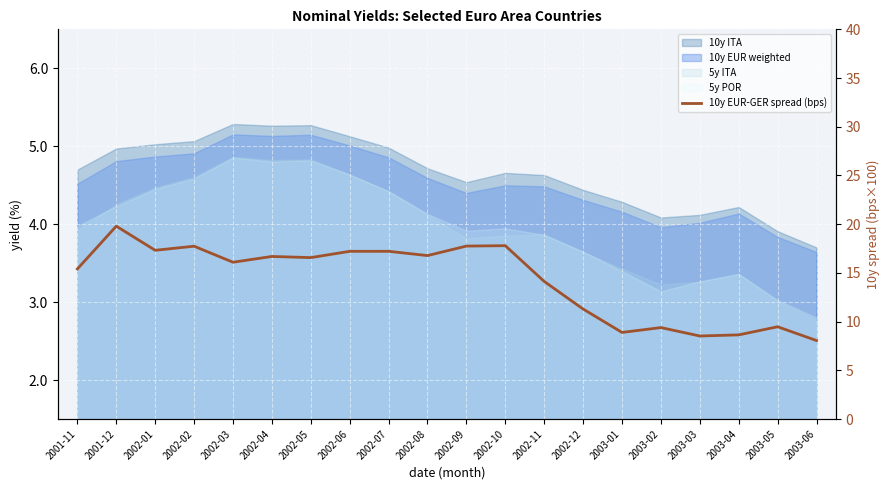

Read the value at 2003-03.

8.5